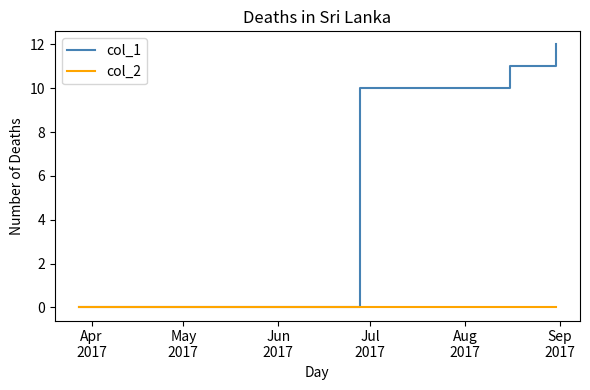

Rank the series by their average value, from lowest to highest.

col_2, col_1